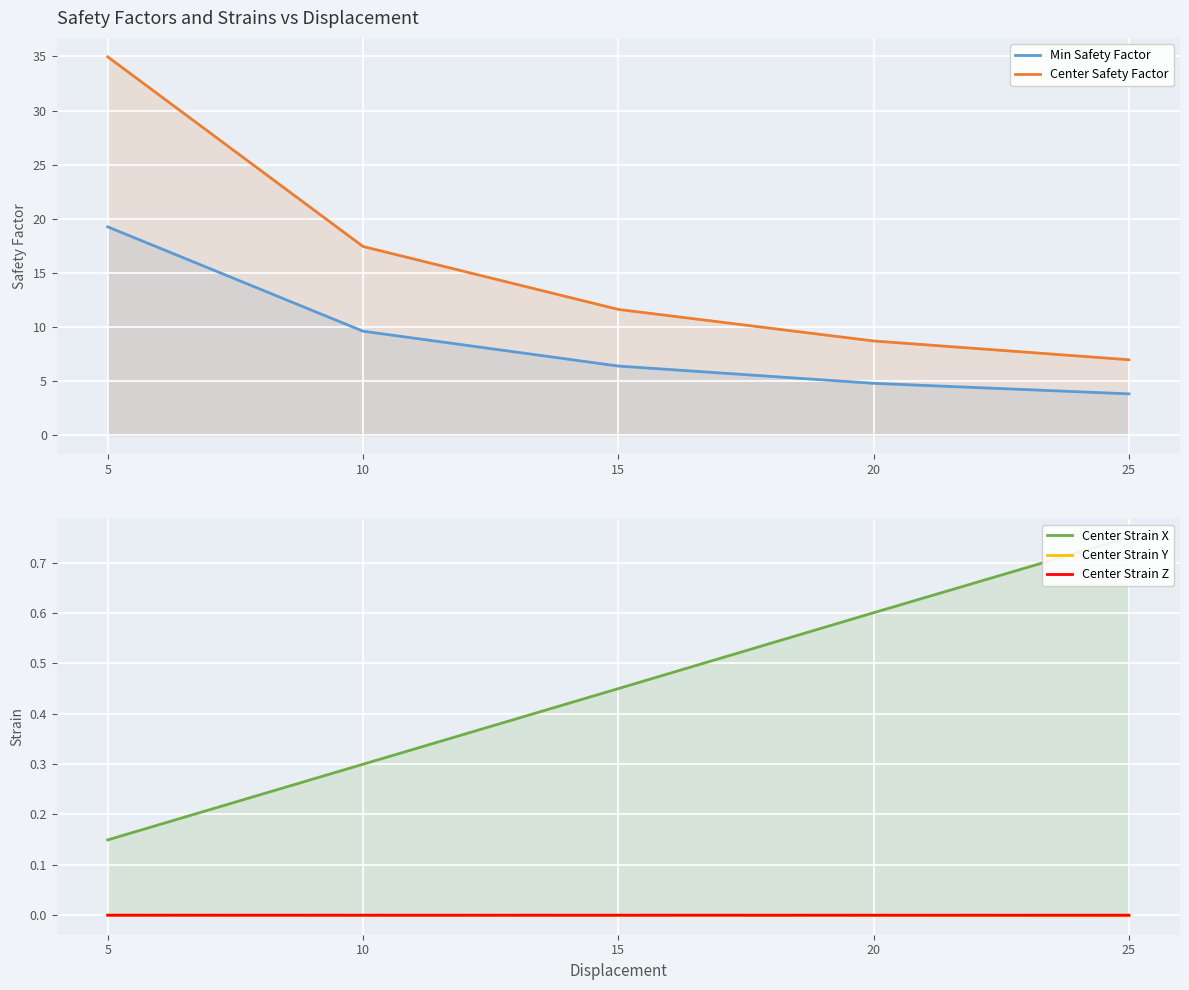

What is the maximum value shown in the chart?

35.0